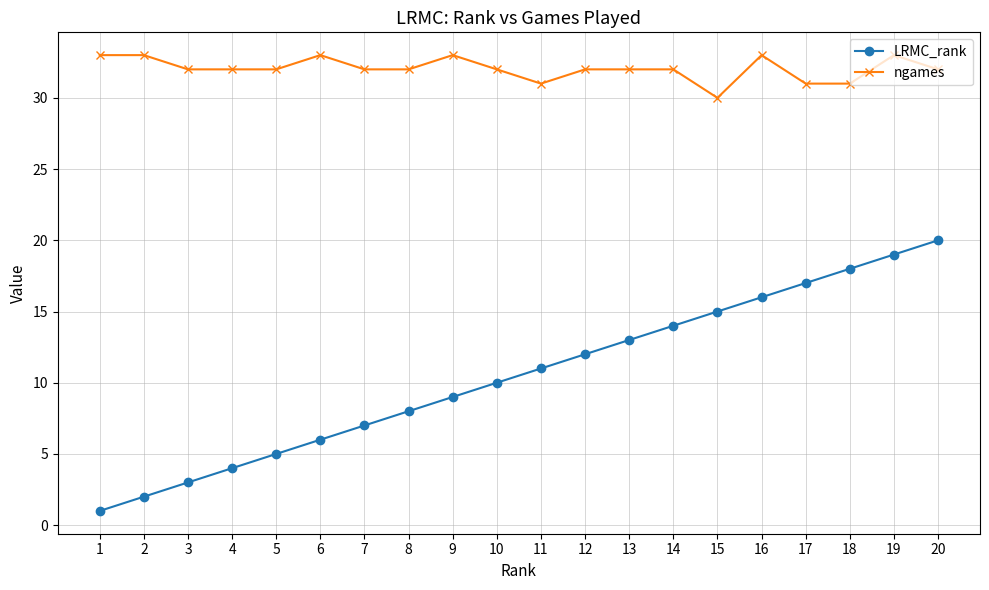

At which label does LRMC_rank reach its peak?

20